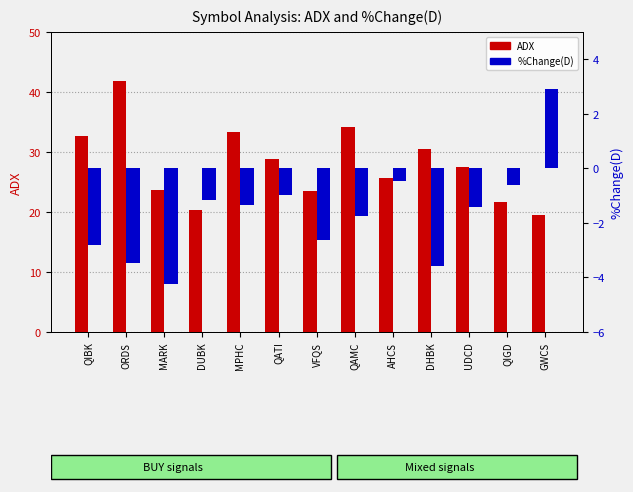

How many values in %Change(D) are below zero?

12